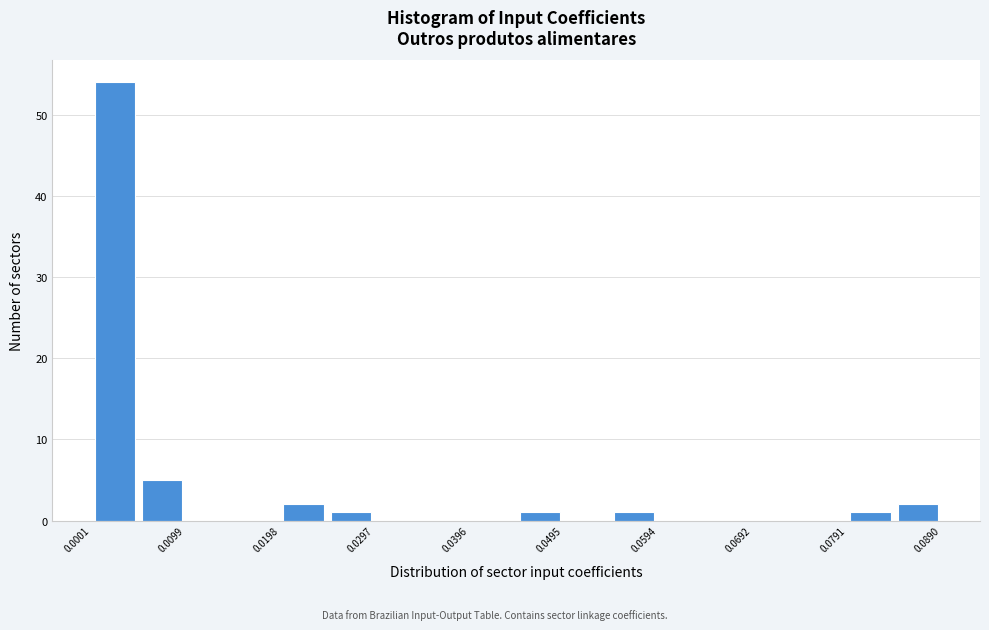

Reading left to right, transcribe this chart: for each bar, give the range it covers on the x-axis and its height. Neither the bar edges nor the heights are printed on the chart, so give them approximately, as read against the axes.

0.000 to 0.005: 54
0.005 to 0.010: 5
0.010 to 0.015: 0
0.015 to 0.020: 0
0.020 to 0.025: 2
0.025 to 0.030: 1
0.030 to 0.035: 0
0.035 to 0.040: 0
0.040 to 0.045: 0
0.045 to 0.049: 1
0.049 to 0.054: 0
0.054 to 0.059: 1
0.059 to 0.064: 0
0.064 to 0.069: 0
0.069 to 0.074: 0
0.074 to 0.079: 0
0.079 to 0.084: 1
0.084 to 0.089: 2